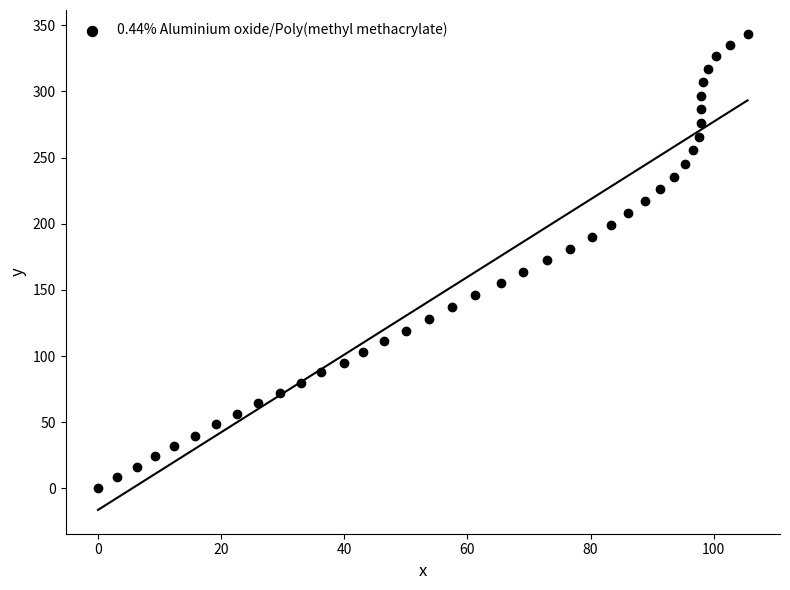

What is the range of Y values (max minus min)?

343.5